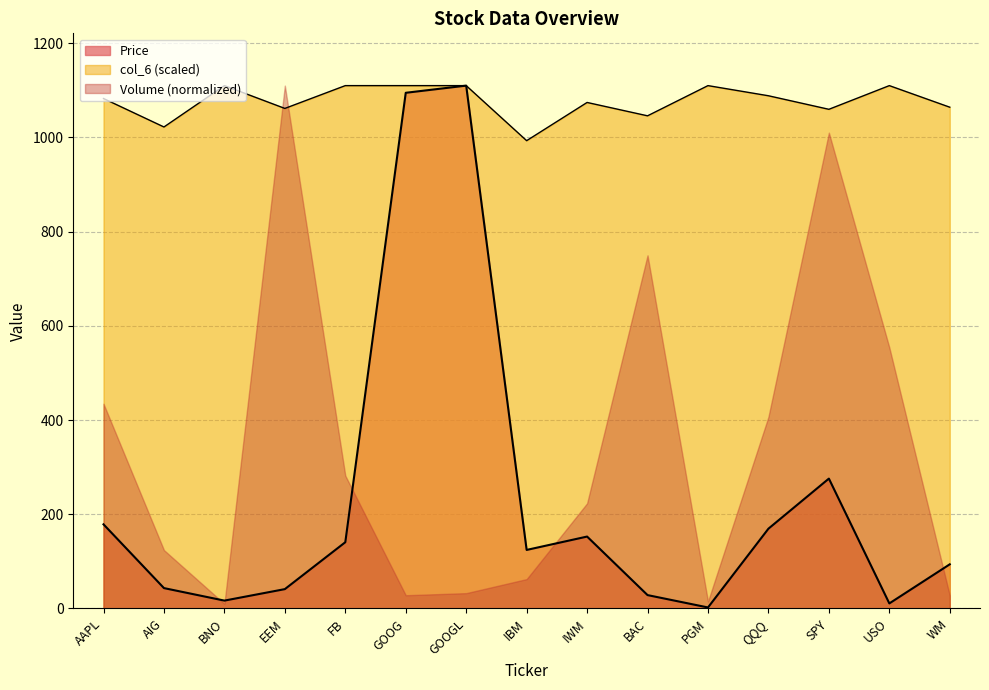

What is the label of the 9th point from the left?

IWM